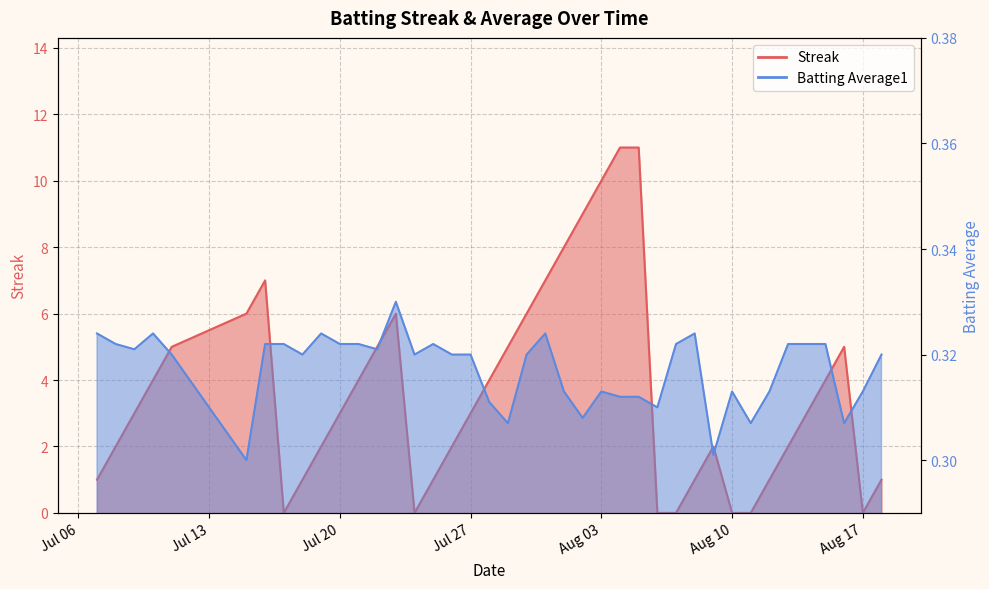

The Batting Average1 series shows 0.3 at Aug 03. True or false?

True